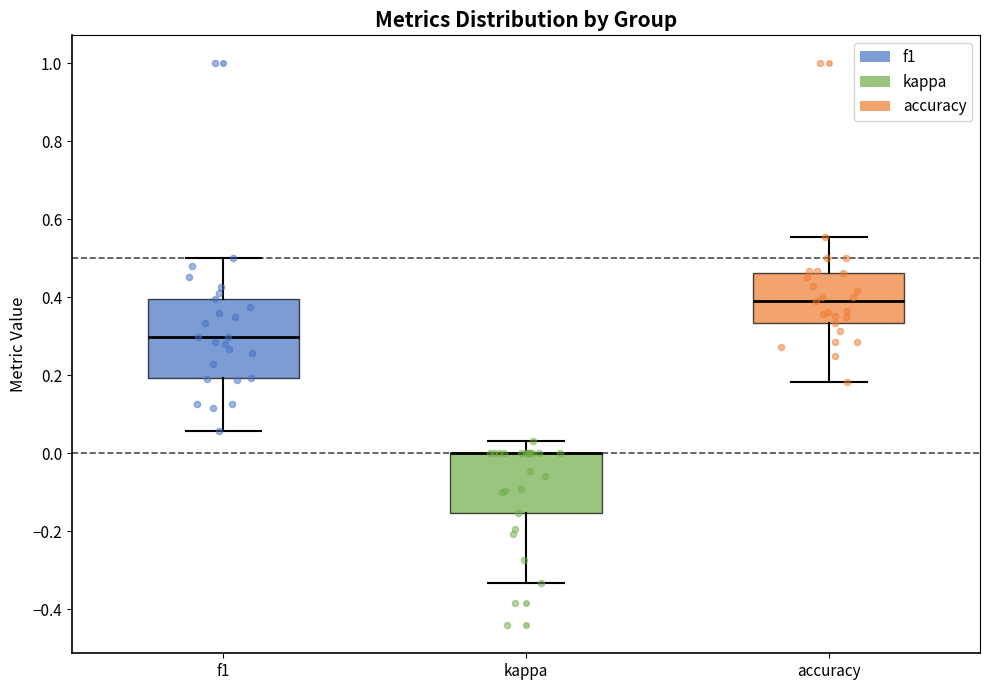

Where does the upper whisker of the box for accuracy end on the y-axis? The values are not printed on the chart, so give them approximately, as read against the axis.

0.56